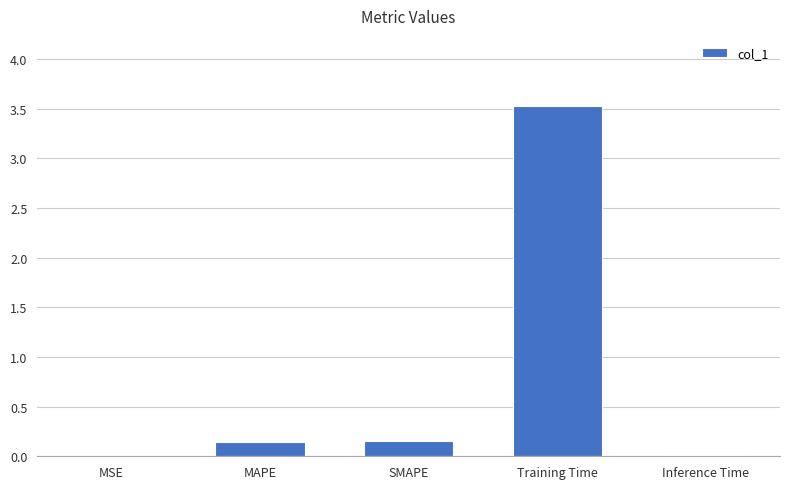

What is the change in value from MAPE to Training Time?

+3.4